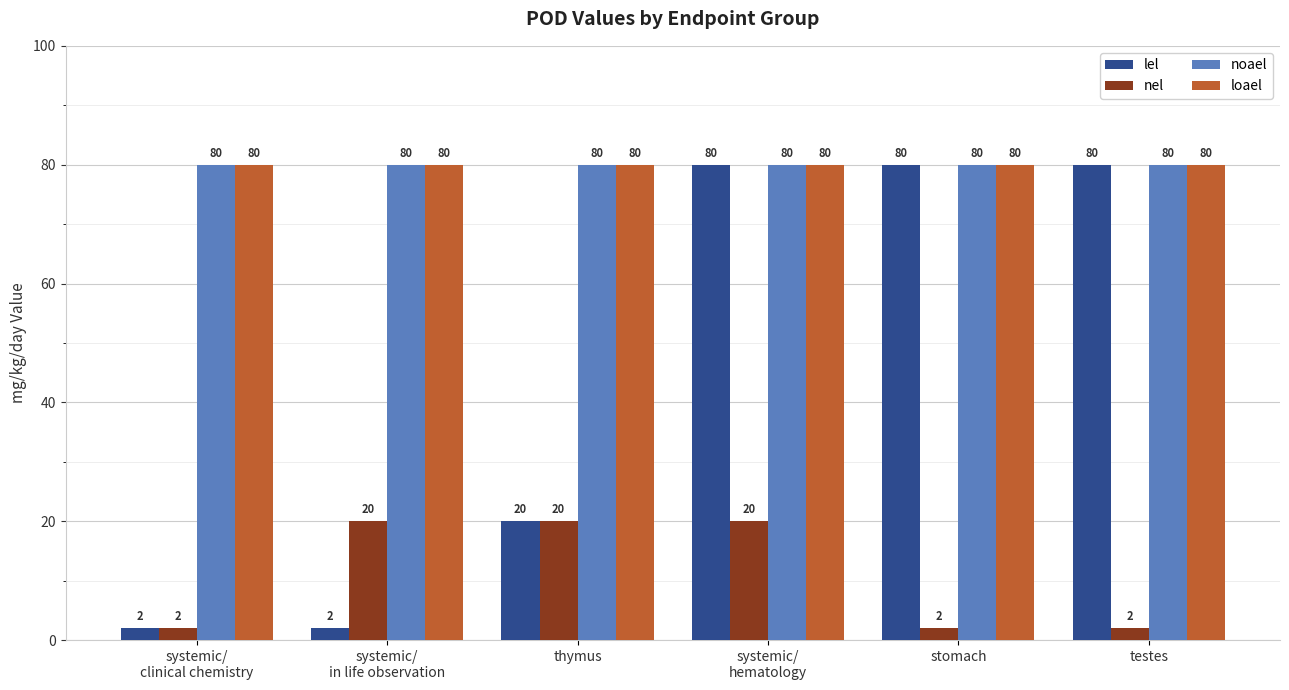

True or false: noael has a value of 80 at thymus.

True